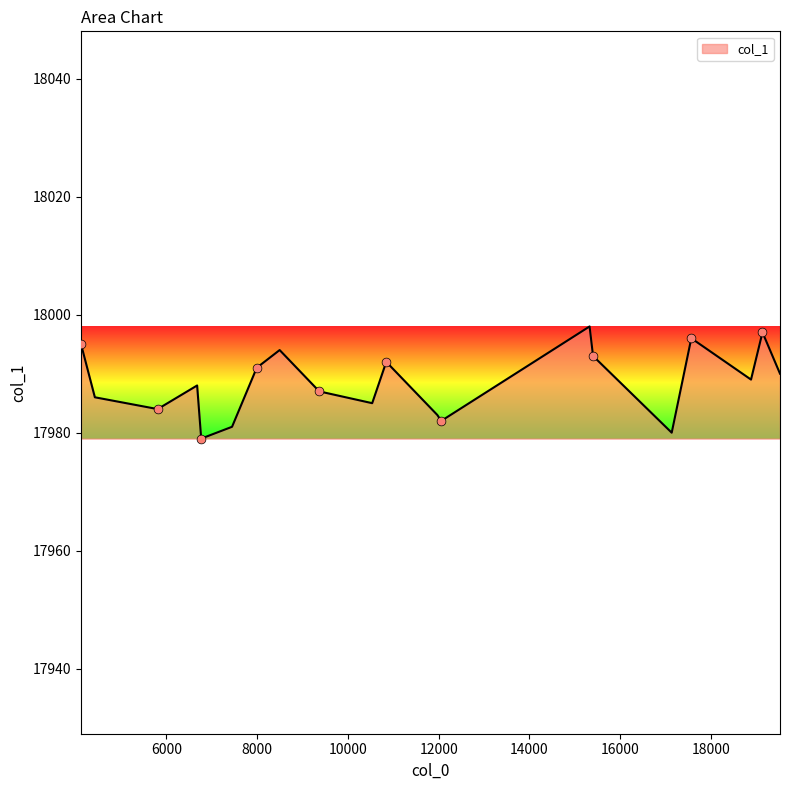

What is the minimum value shown in the chart?

17979